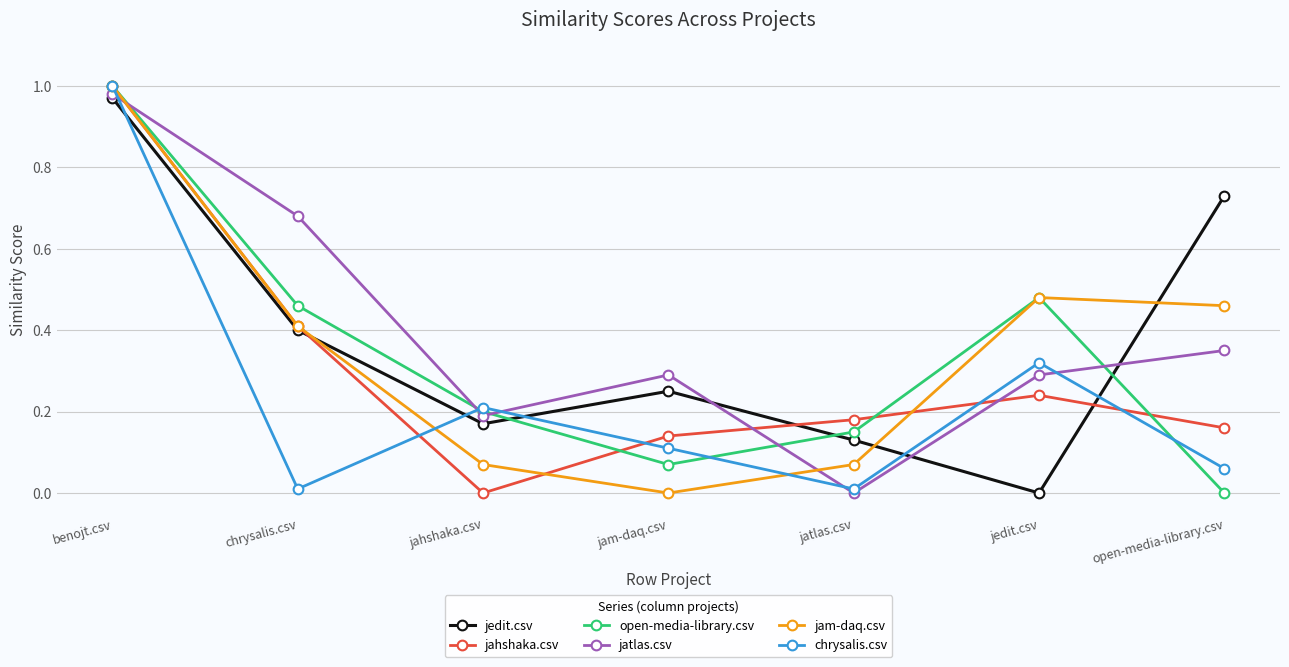

What is the sum of all jam-daq.csv values?

2.5